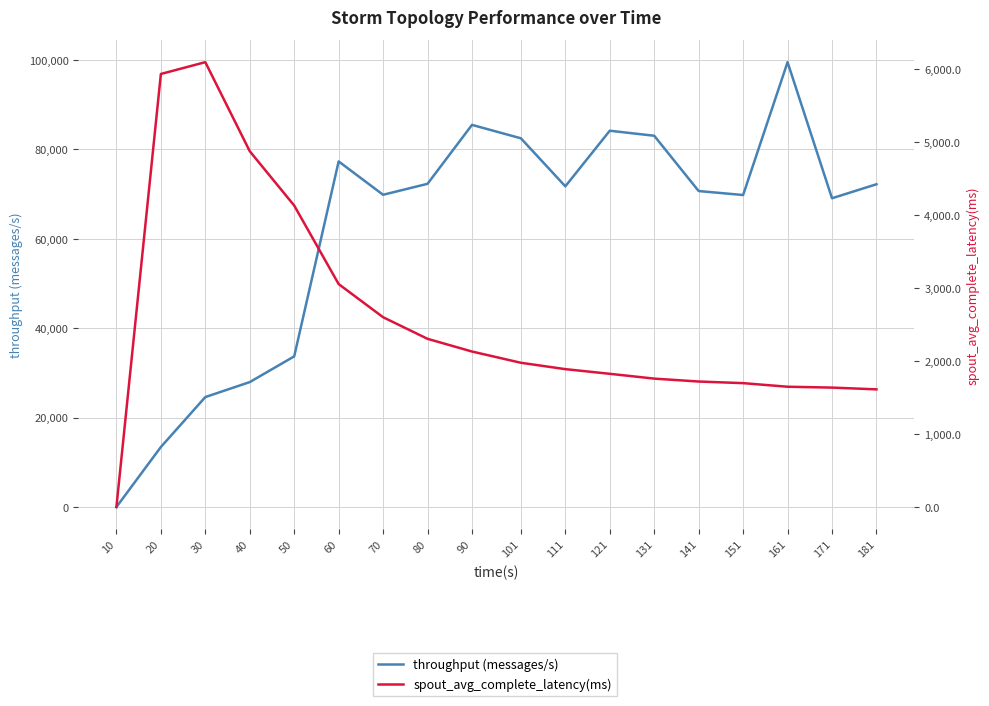

Is it true that spout_avg_complete_latency(ms) equals 892.1 at 80?

False